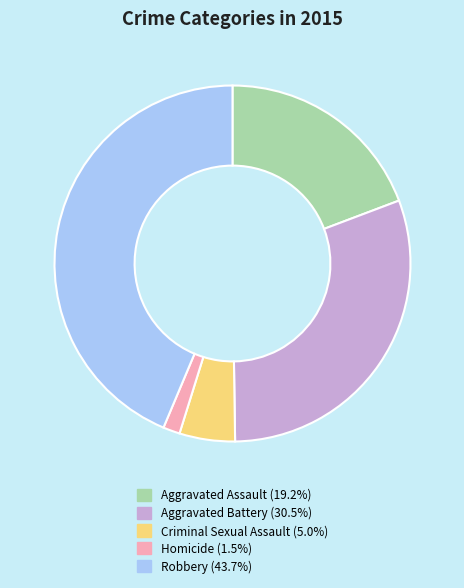

Is Criminal Sexual Assault the majority of the pie?

No